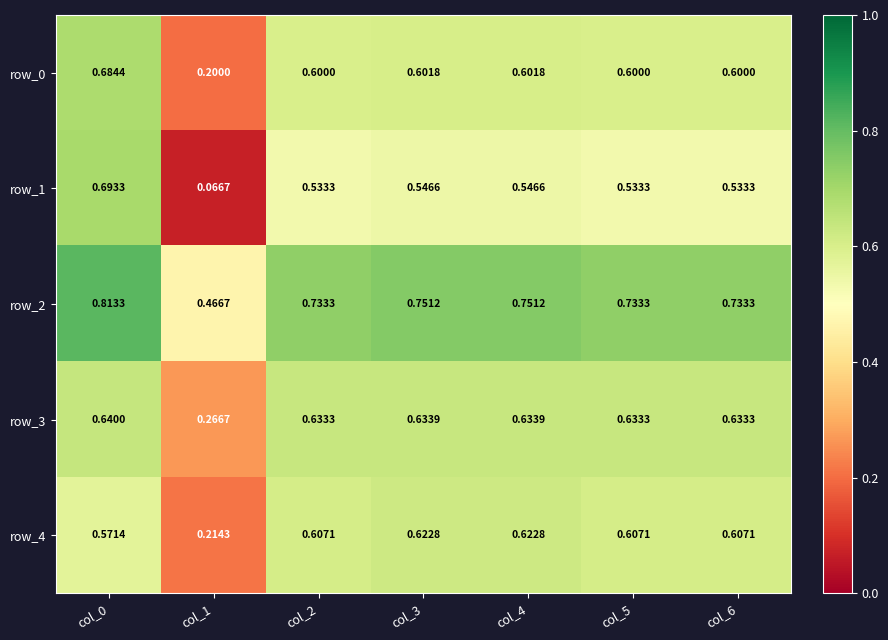

How many distinct data groups are displayed?

5